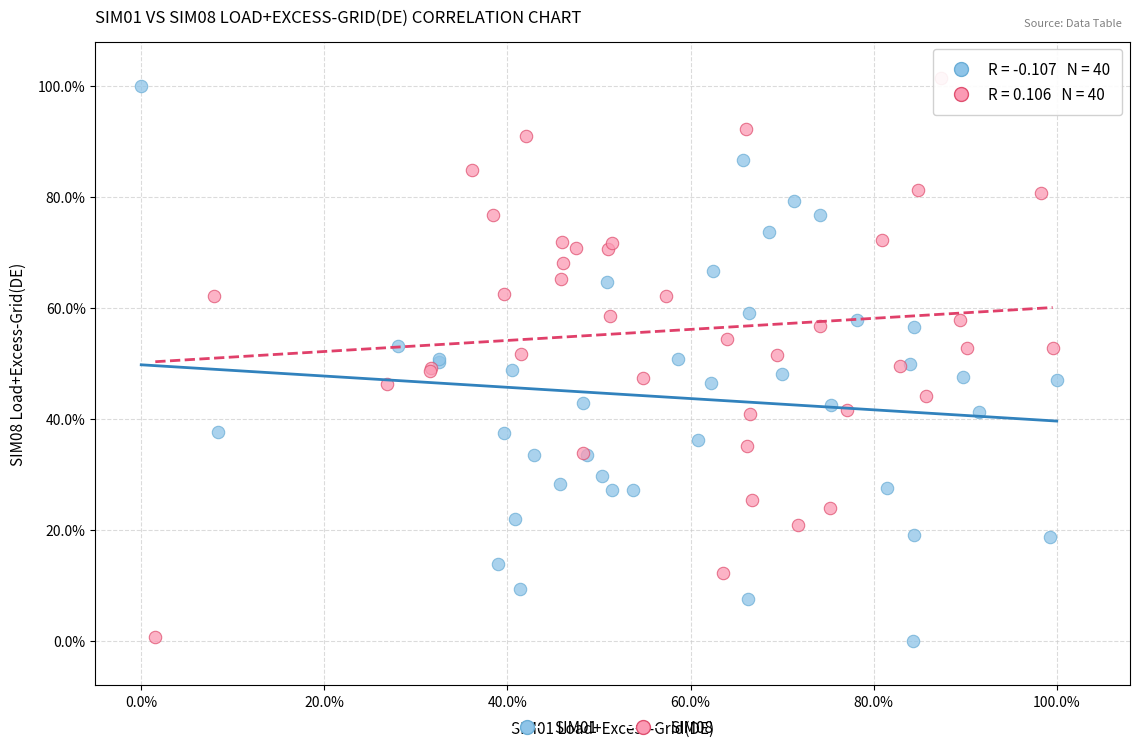

Which series contains the highest Y value?

SIM08